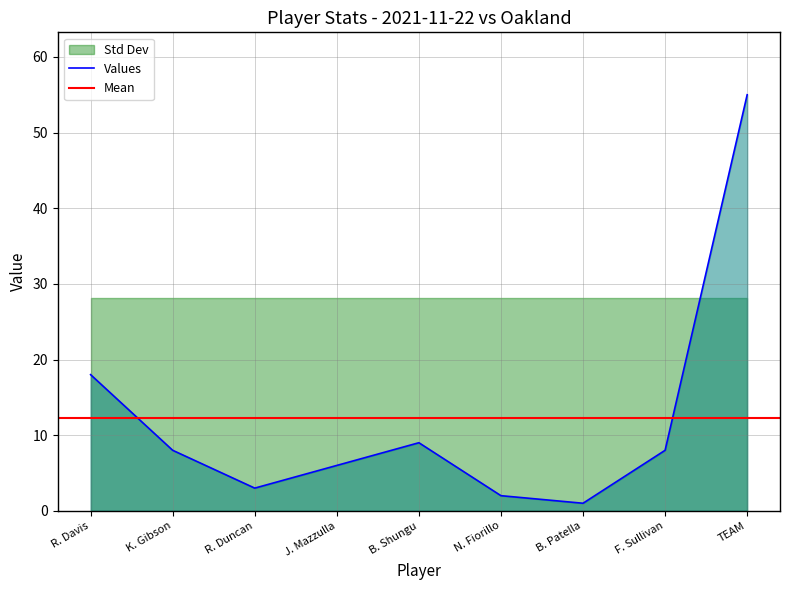

At which label is Values closest to 28?

R. Davis